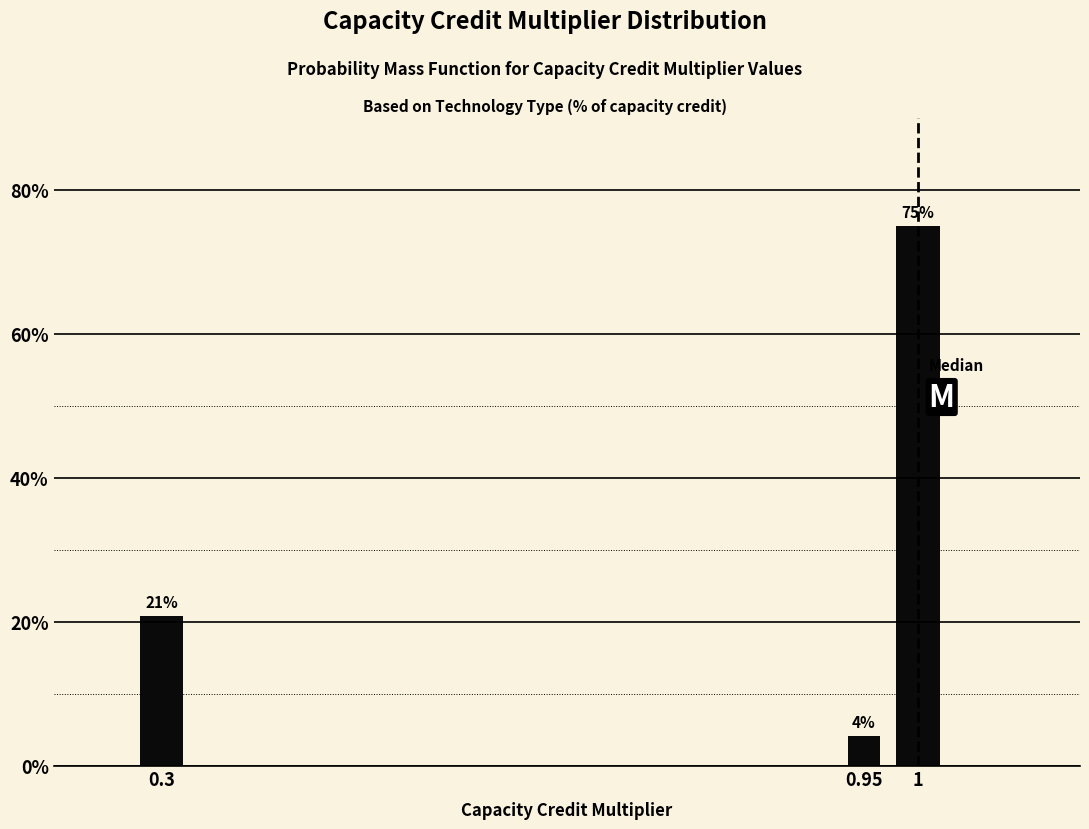

Are the bars horizontal?

No